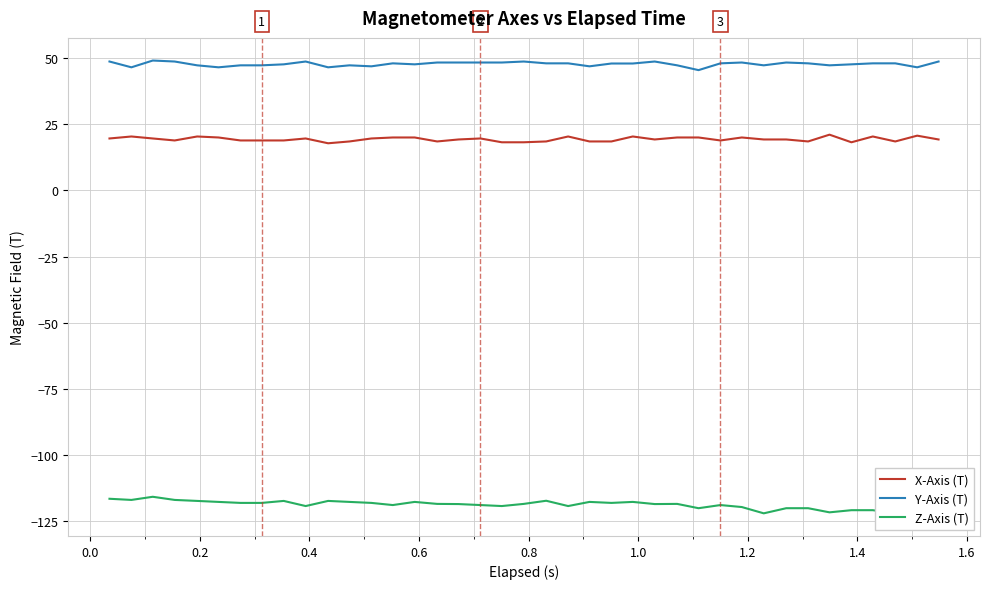

True or false: X-Axis (T) and Y-Axis (T) intersect in this chart.

False